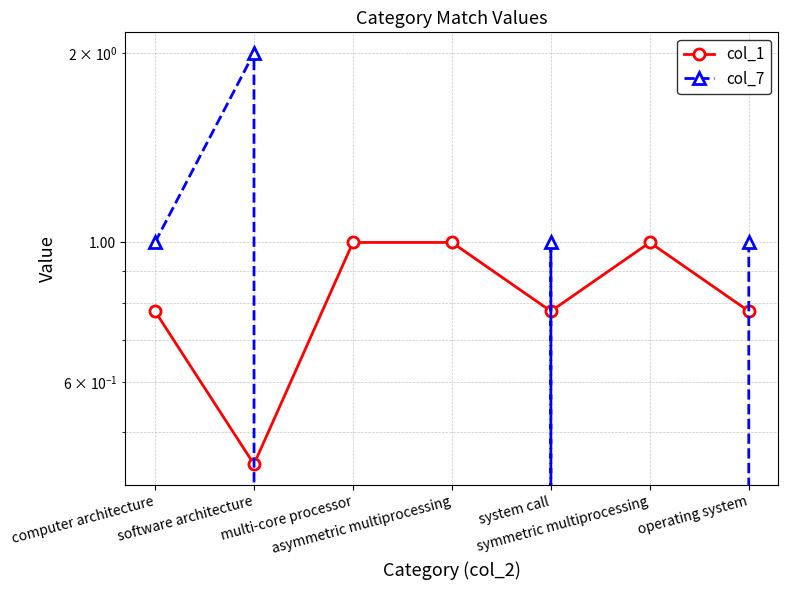

At which category is the sum across all series the highest?

software architecture